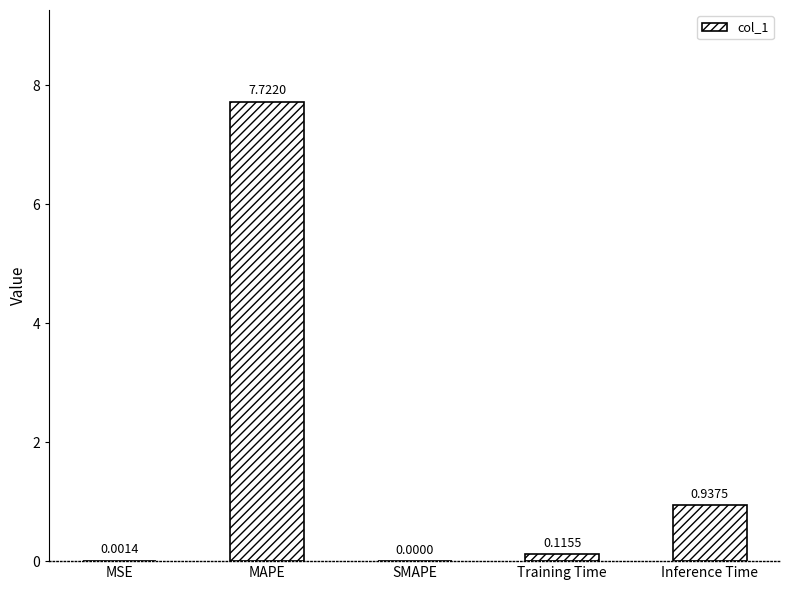

At which category does the chart reach its peak across all series?

MAPE